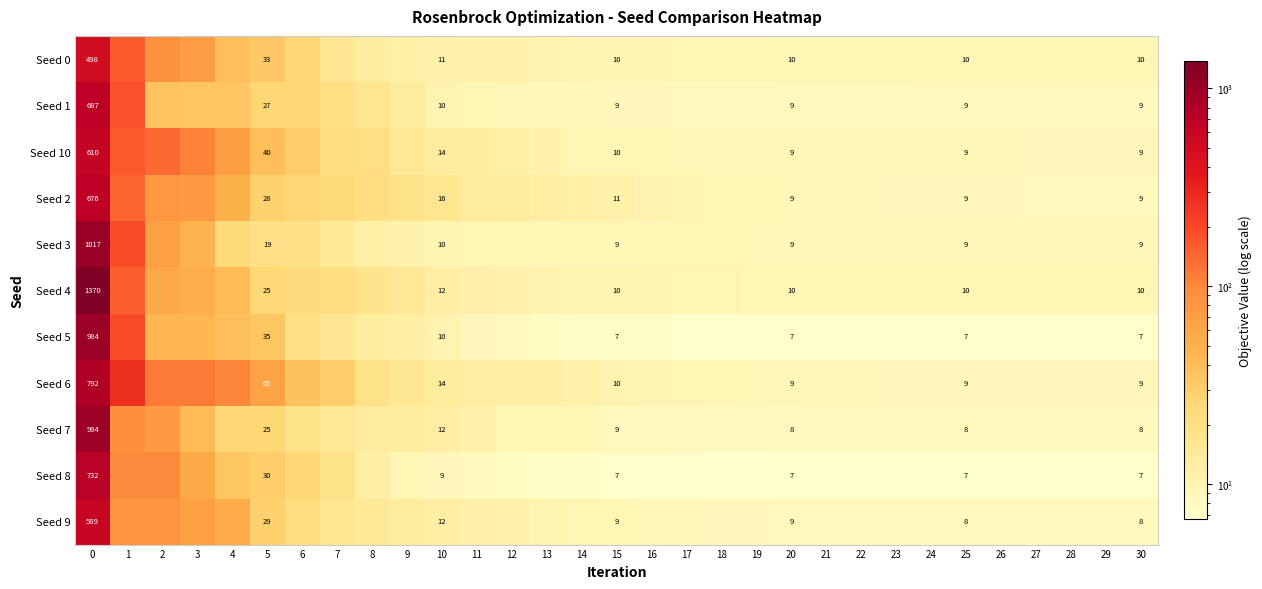

Is it true that Seed 9 equals 8.5 at 23?

True